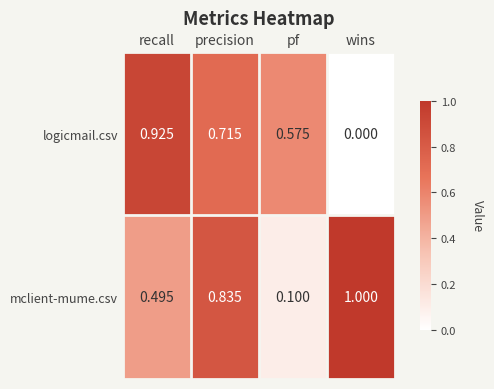

At which category is the sum across all series the highest?

precision